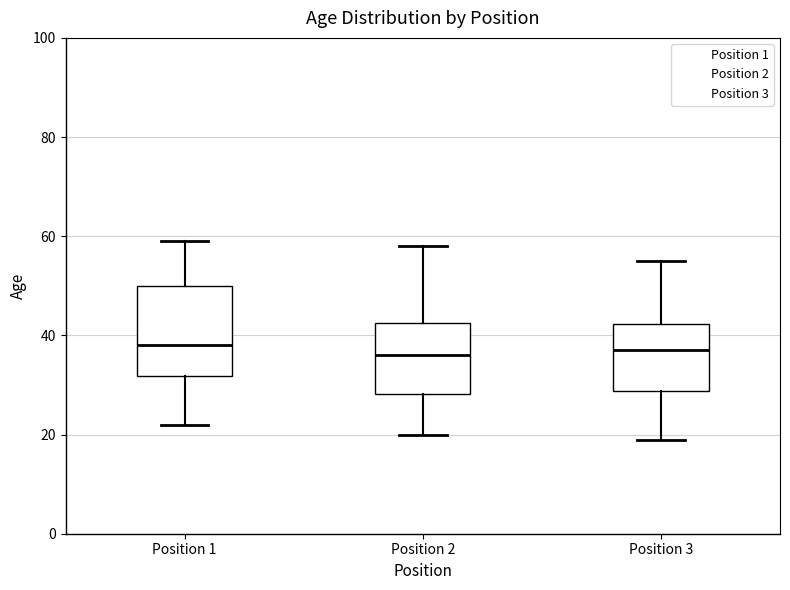

Comparing the boxes themselves (not the whiskers), which one is the tallest?

Position 1